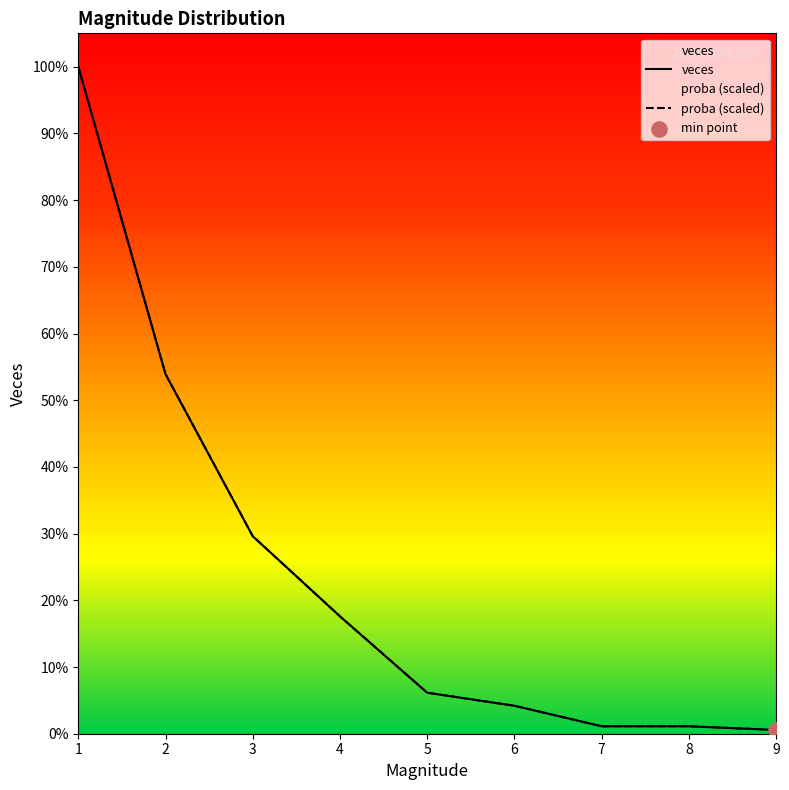

Which series has the largest Y range (max minus min)?

veces